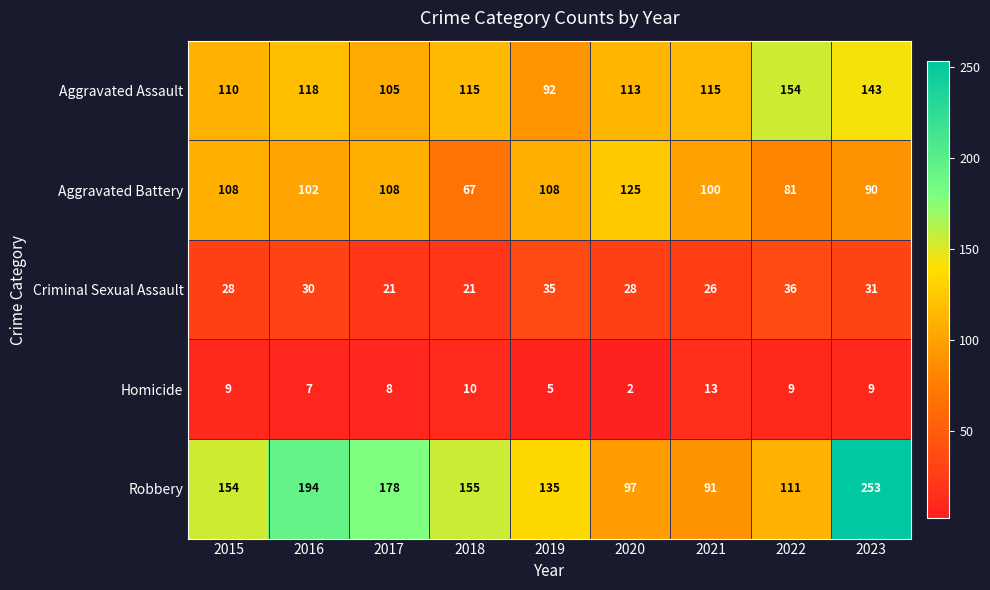

What is the difference between the maximum and minimum values in the Criminal Sexual Assault series?

15